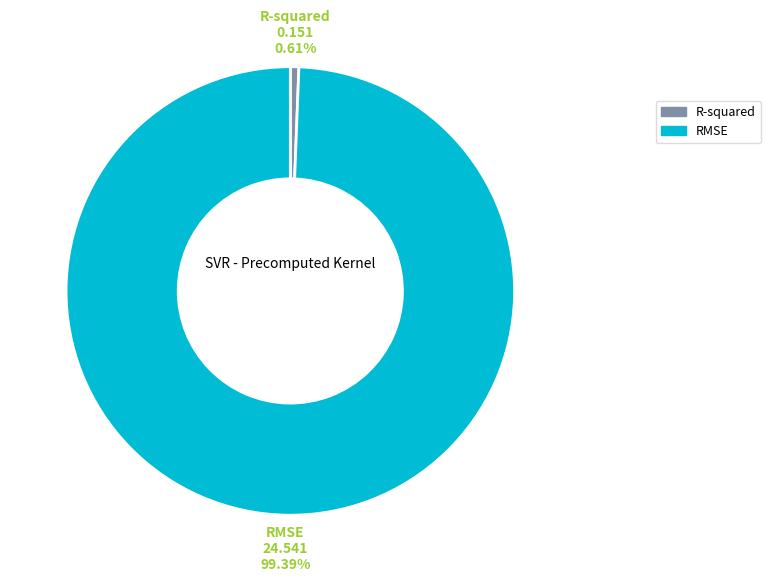

True or false: RMSE accounts for 99% of the total.

True